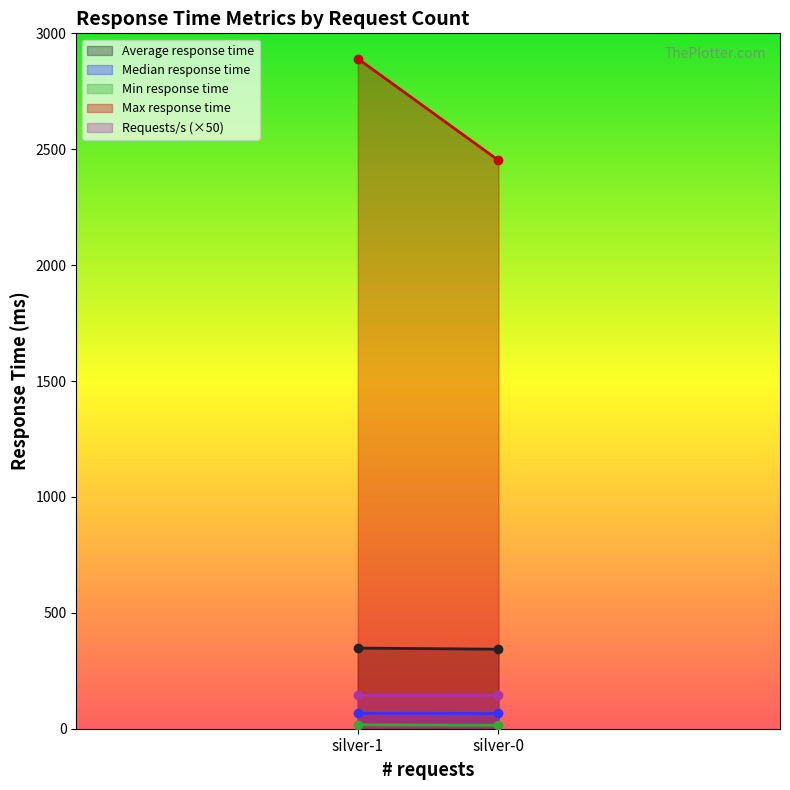

What is the average value of the Max response time series?

2671.5